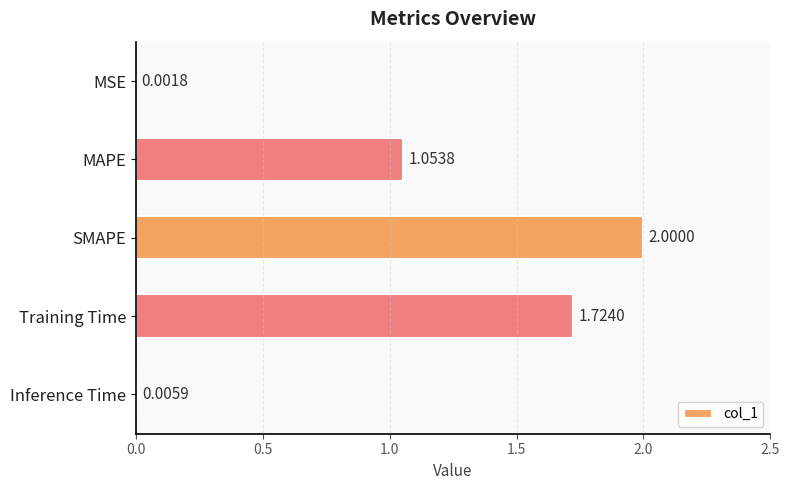

What is the sum of all values?

4.8